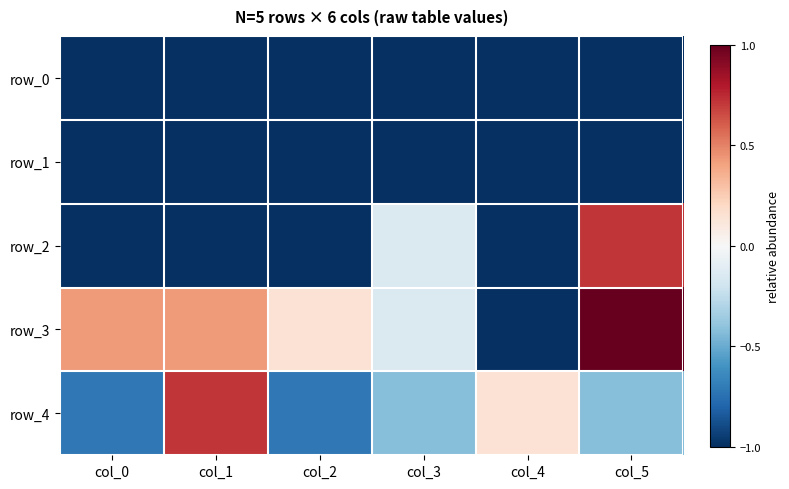

At which label does row_2 reach its minimum?

col_0